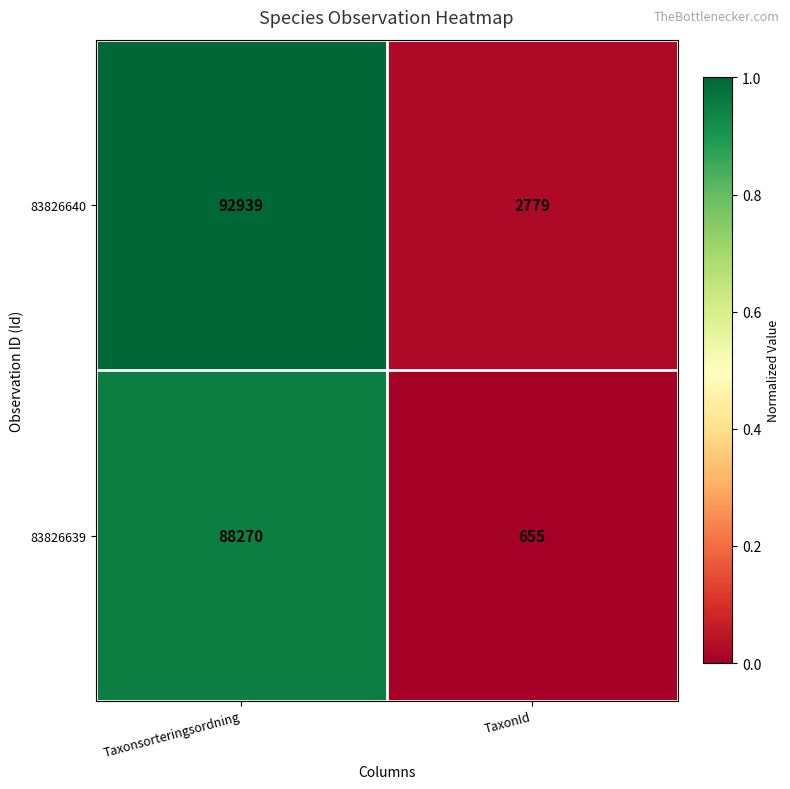

Reading left to right, what are all the values shown in this chart?

83826640: Taxonsorteringsordning=92939	TaxonId=2779
83826639: Taxonsorteringsordning=88270	TaxonId=655